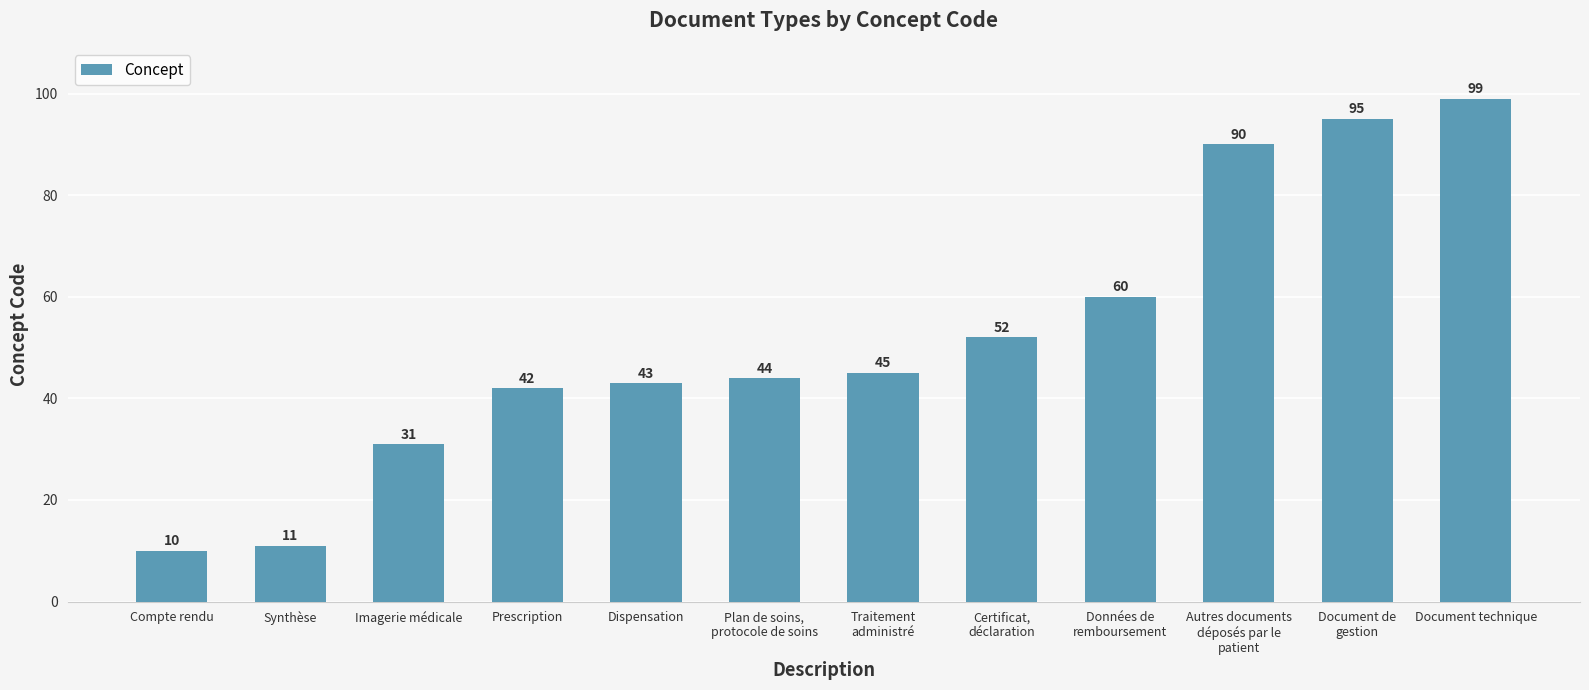

List the labels in order of value, largest first.

Document technique, Document de
gestion, Autres documents
déposés par le
patient, Données de
remboursement, Certificat,
déclaration, Traitement
administré, Plan de soins,
protocole de soins, Dispensation, Prescription, Imagerie médicale, Synthèse, Compte rendu